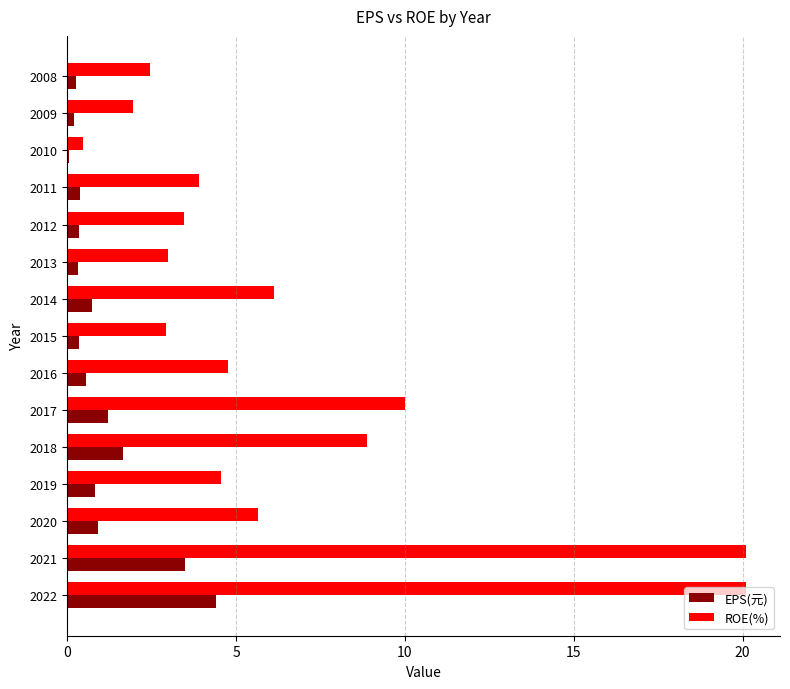

What is the total value across all series at 2014?

6.8